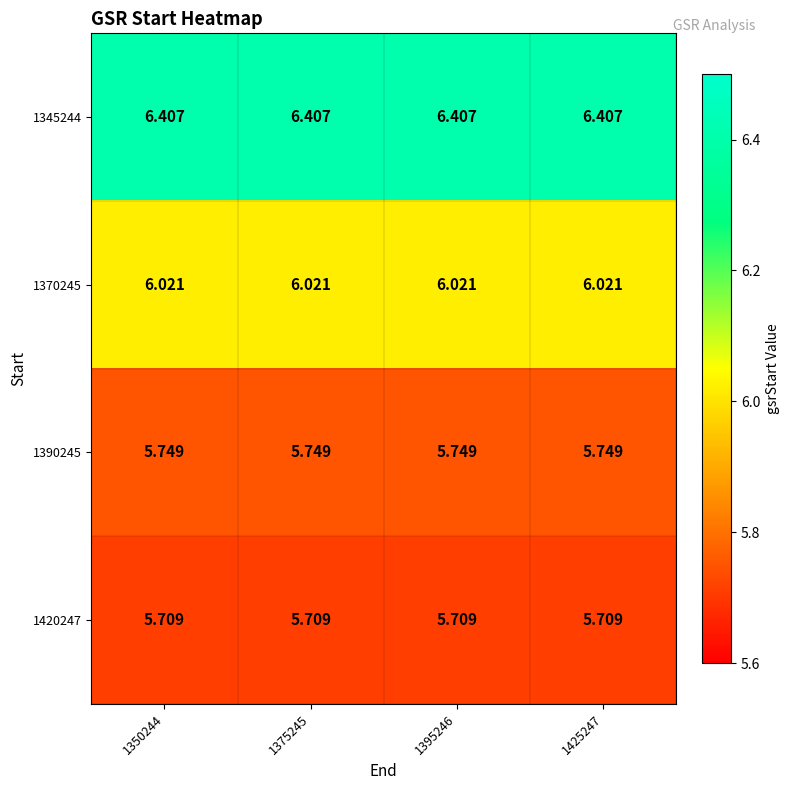

What is the spread (max minus min) of values at 1350244?

0.7